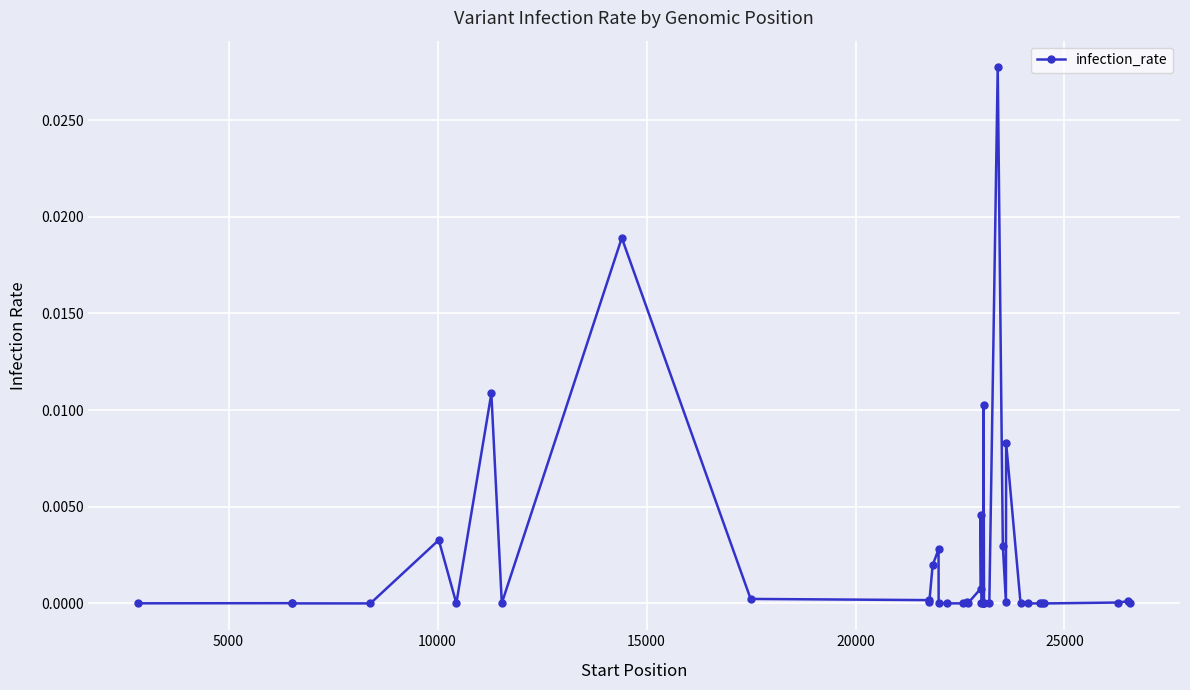

True or false: the data has more than 0 interior local peaks.

True